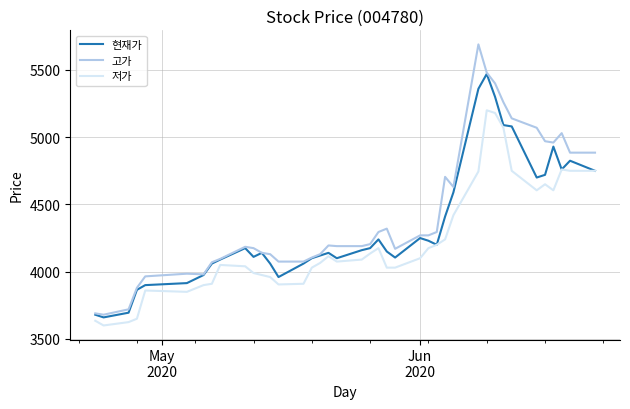

What is the maximum value shown in the chart?

5690